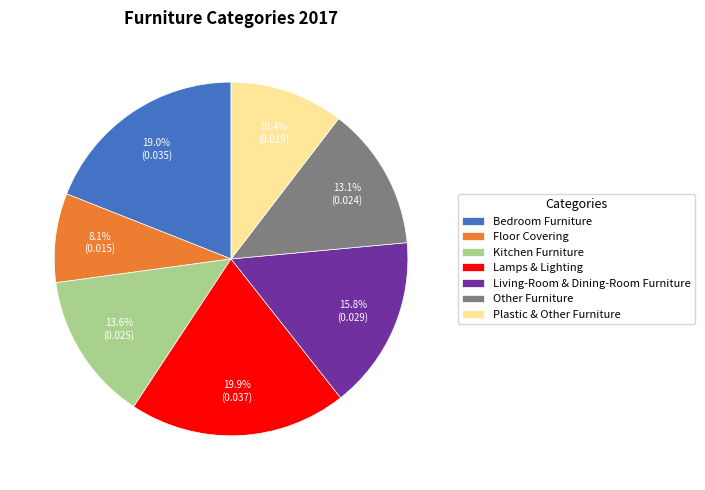

True or false: Plastic & Other Furniture accounts for 10% of the total.

True